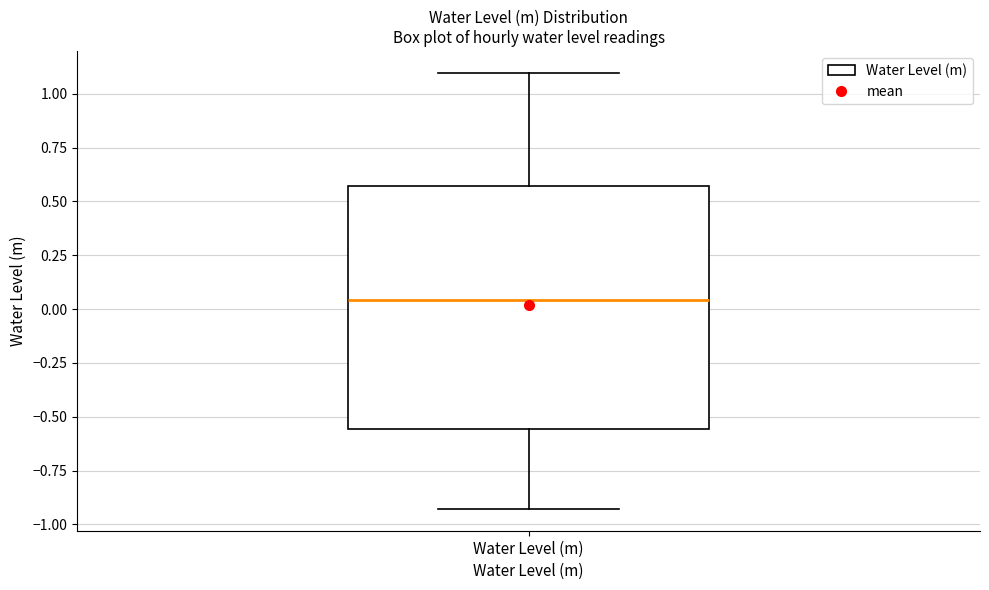

Read this box plot against the y-axis: the position of the median line, the range covered by the box, and the ends of both whiskers. The values are not printed on the chart, so give them approximately, as read against the axis.

median 0.05, box -0.55 to 0.55, whiskers -0.95 to 1.10